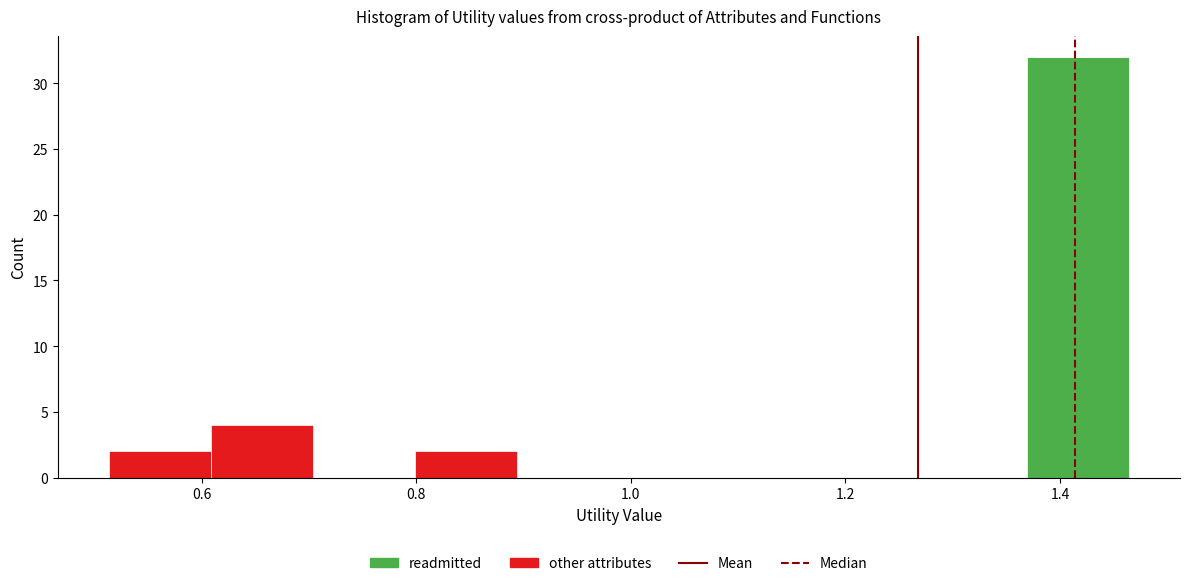

Reading left to right, list every stacked bar in this chart as the range it spans on the x-axis followed by its total height. Neither the bar edges nor the heights are printed on the chart, so give them approximately, as read against the axes.

0.52 to 0.60: 2
0.60 to 0.70: 4
0.70 to 0.80: 0
0.80 to 0.90: 2
0.90 to 0.98: 0
0.98 to 1.08: 0
1.08 to 1.18: 0
1.18 to 1.28: 0
1.28 to 1.36: 0
1.36 to 1.46: 32